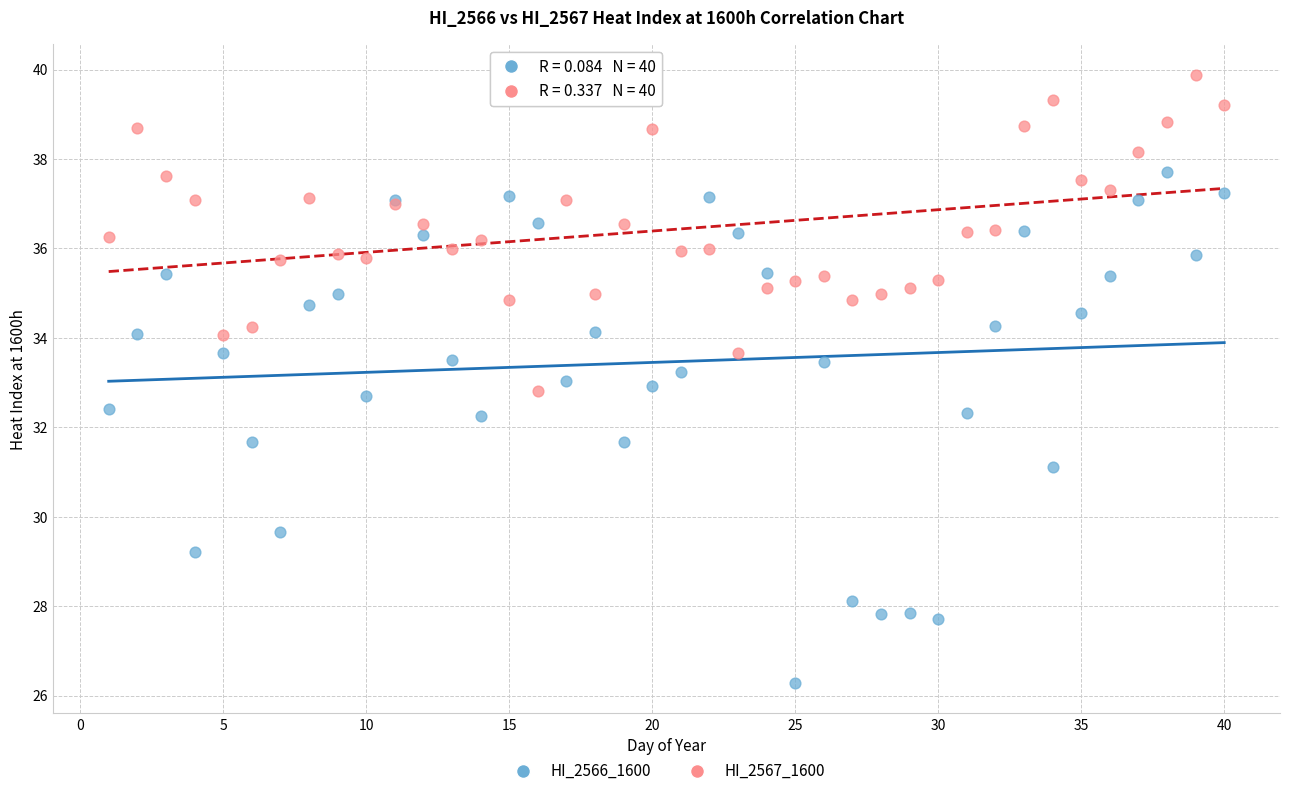

What are all the series names shown in the legend?

HI_2566_1600, HI_2567_1600